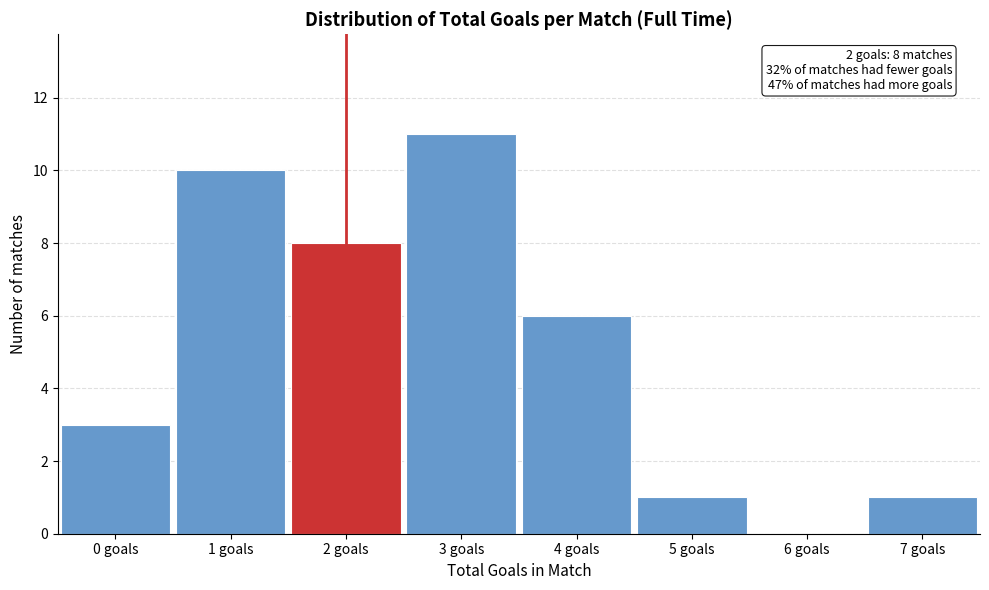

Reading left to right, extract all data points from this chart.

0 goals=3	1 goals=10	2 goals=8	3 goals=11	4 goals=6	5 goals=1	6 goals=0	7 goals=1